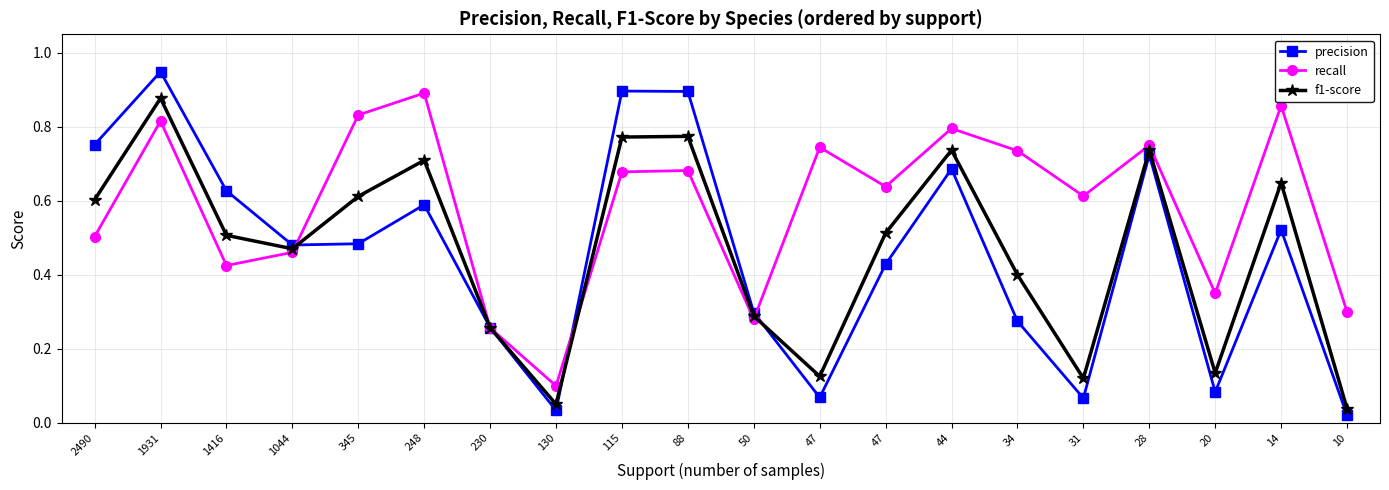

What are all the series names shown in the legend?

precision, recall, f1-score